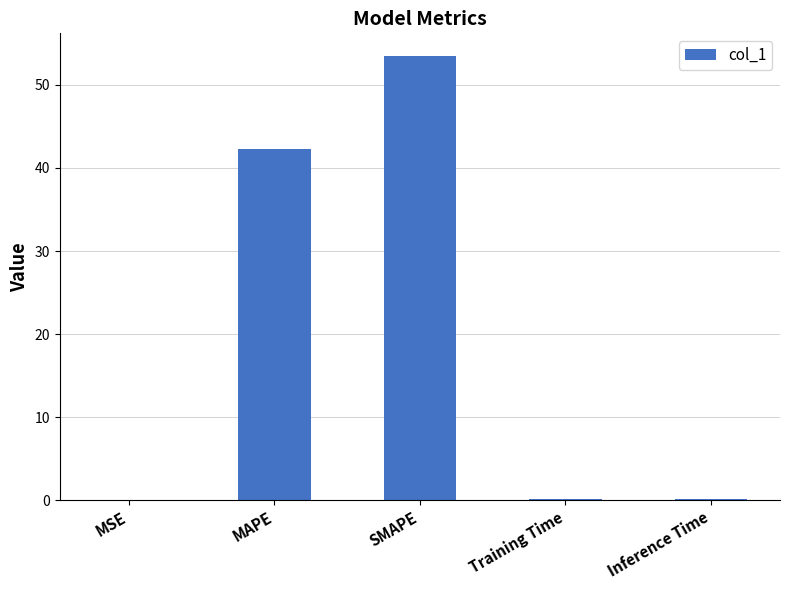

What is the maximum value shown in the chart?

53.5